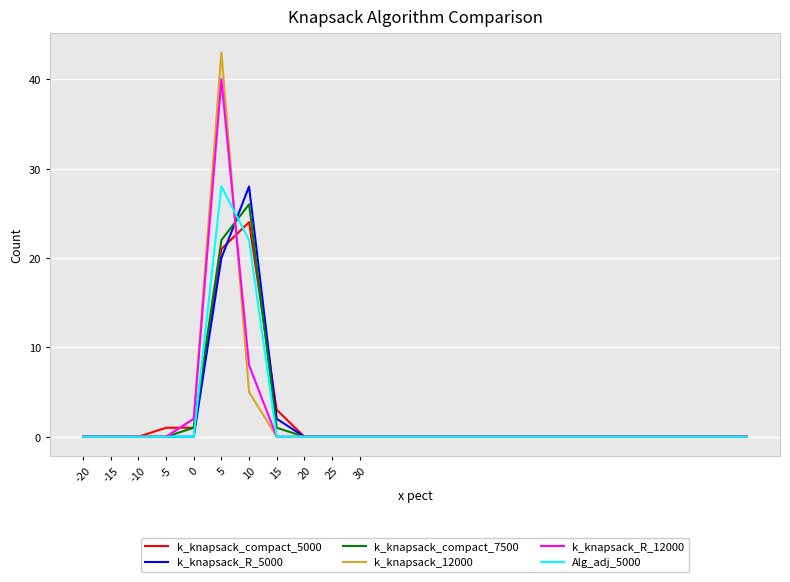

Is this an area chart (filled region under the line)?

No